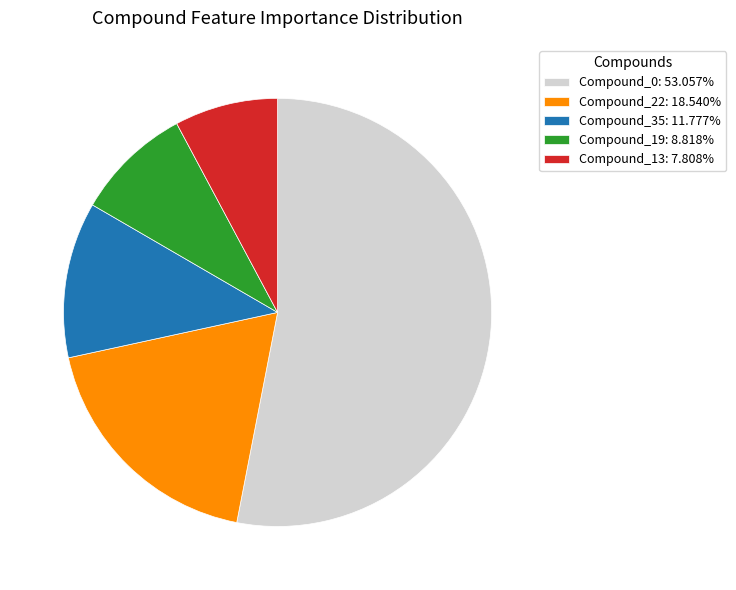

Which slice is the smallest?

Compound_13